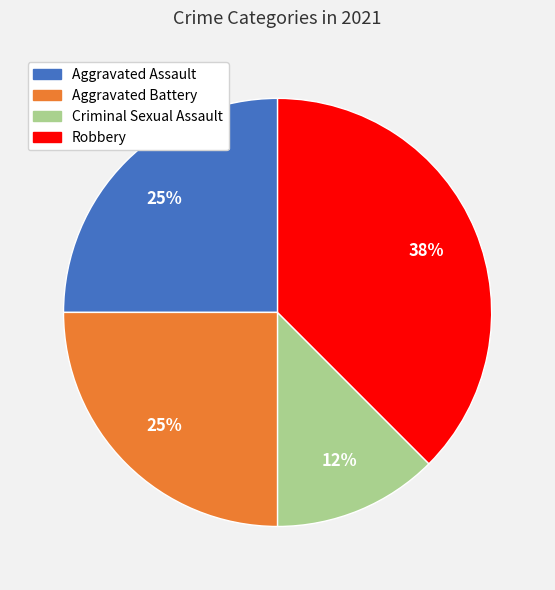

Do Aggravated Battery and Criminal Sexual Assault together represent more than half of the pie?

No